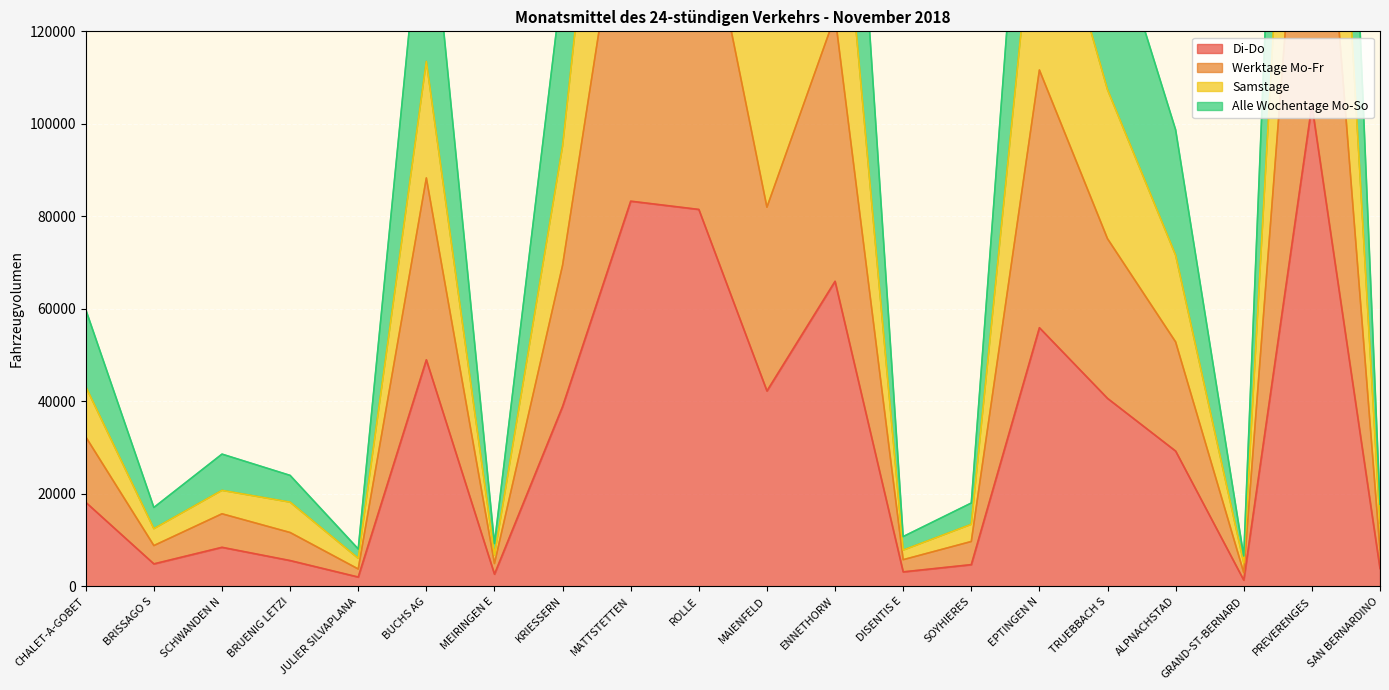

What is the maximum value for Di-Do?

104060.8